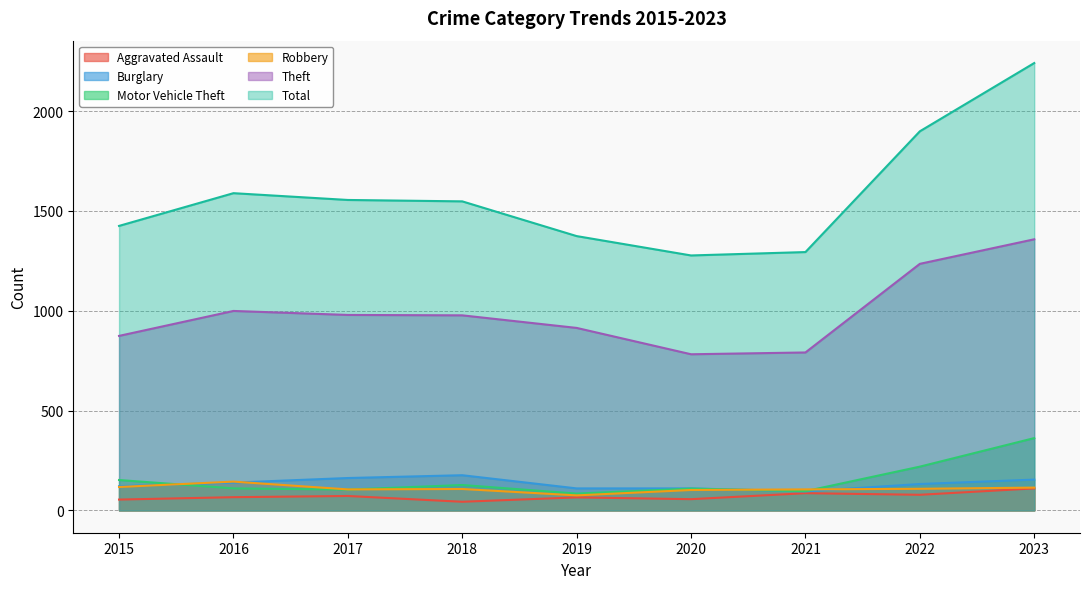

At which category is the sum across all series the highest?

2023